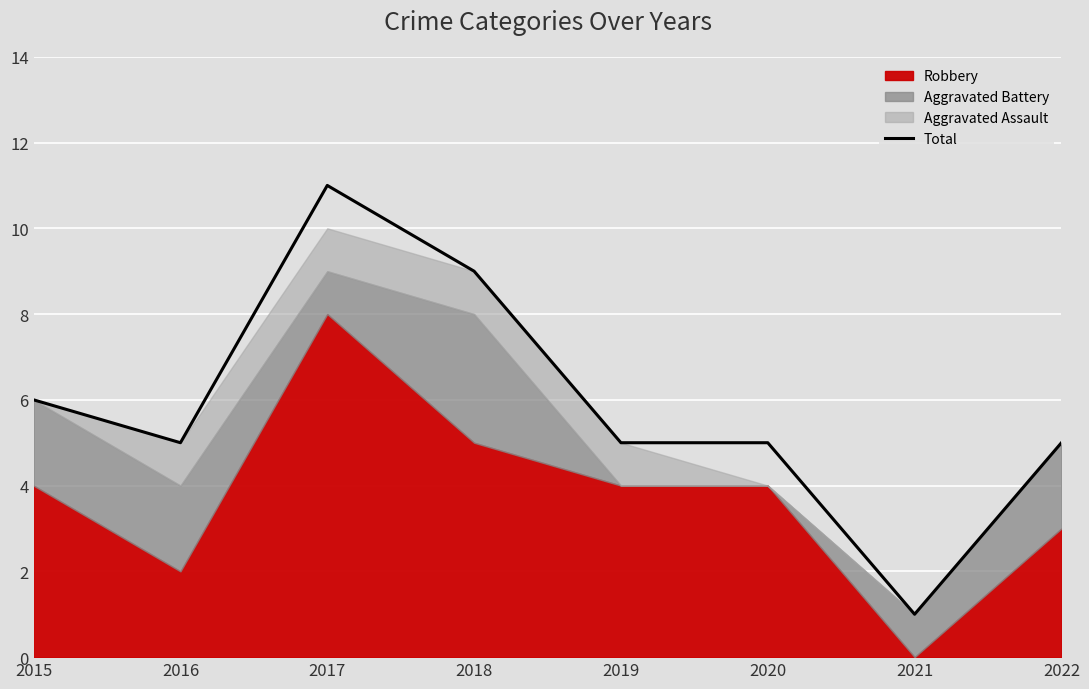

Does the chart display data point markers on the line(s)?

No